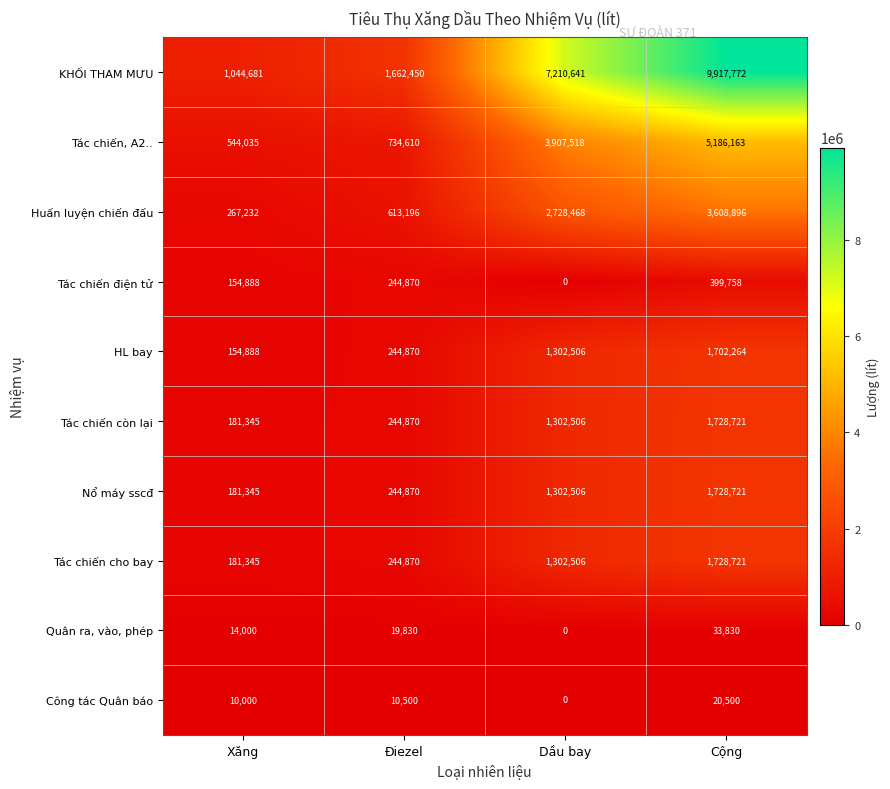

Is it true that Tác chiến, A2.. equals 493878 at Điezel?

False